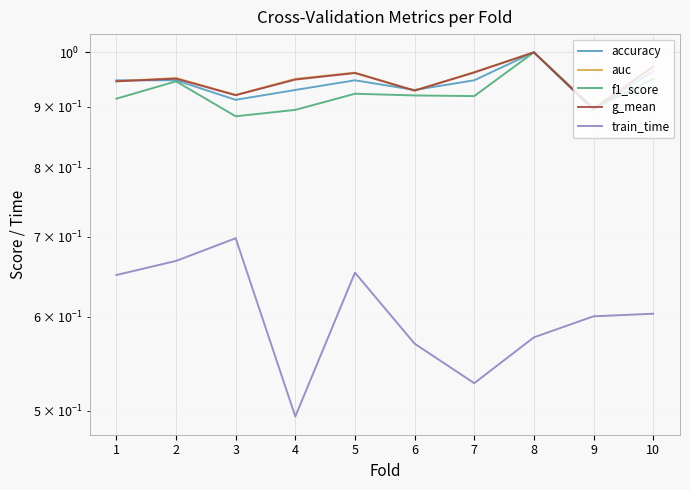

True or false: train_time and f1_score intersect in this chart.

False